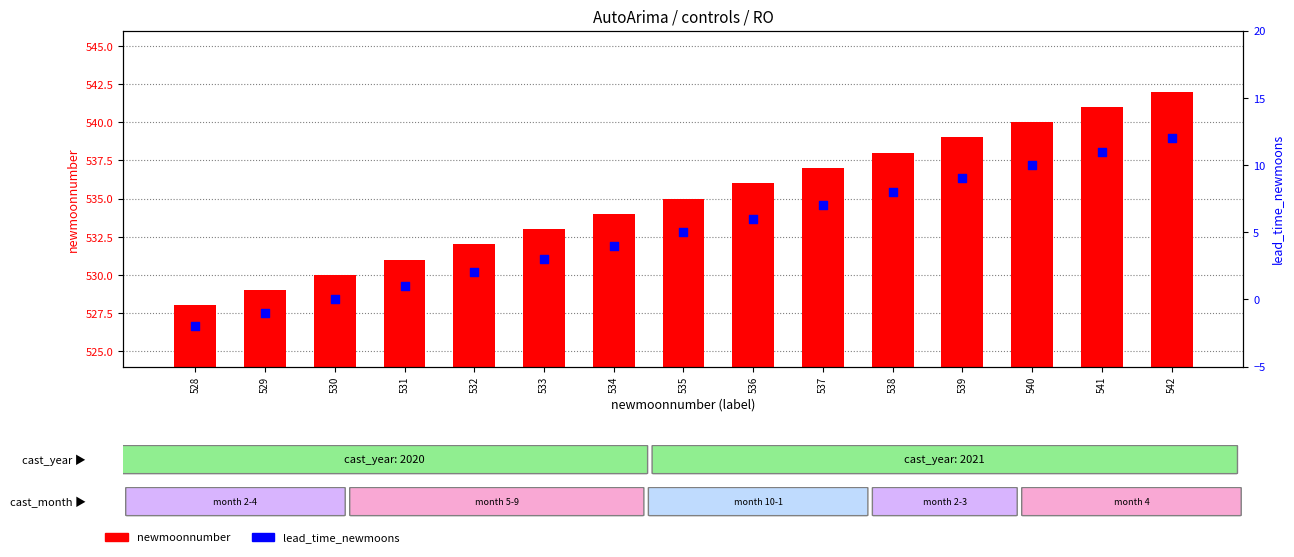

Which series has the largest total across all categories?

newmoonnumber